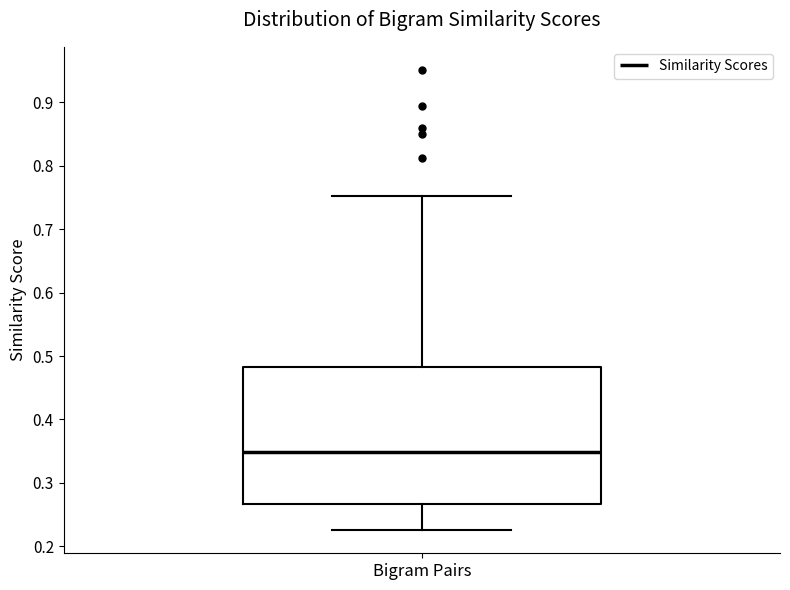

Where is the lower edge of the box for Bigram Pairs on the y-axis? The values are not printed on the chart, so give them approximately, as read against the axis.

0.27